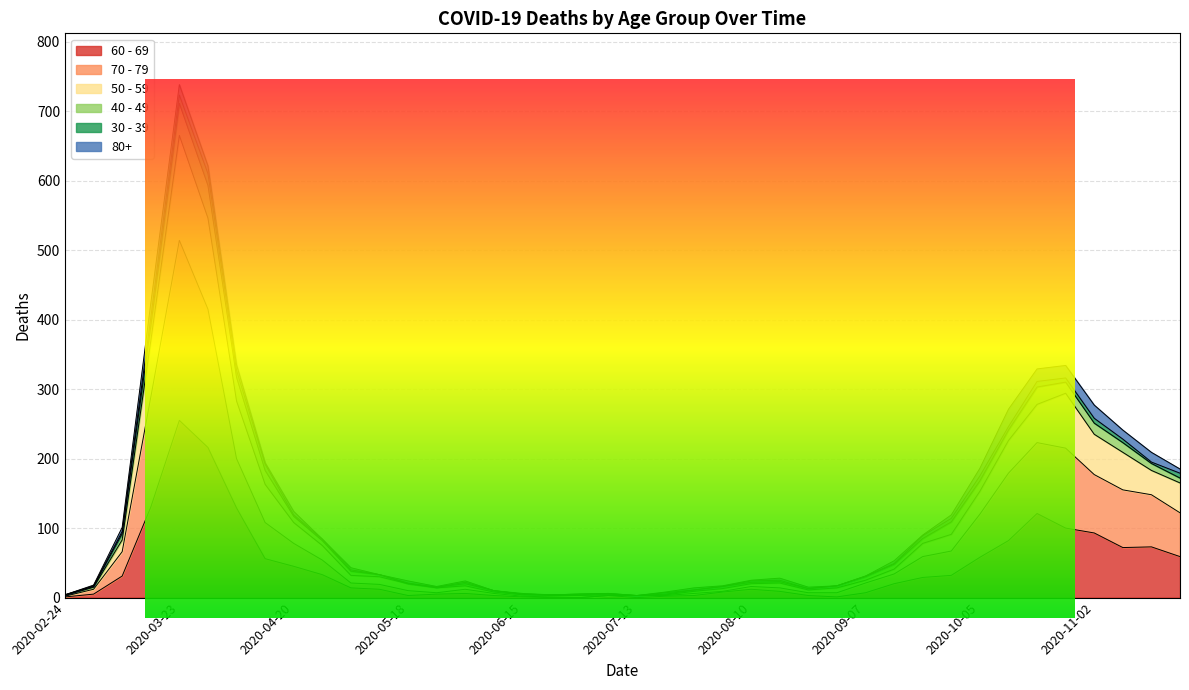

At which label does 60 - 69 reach its minimum?

2020-06-22